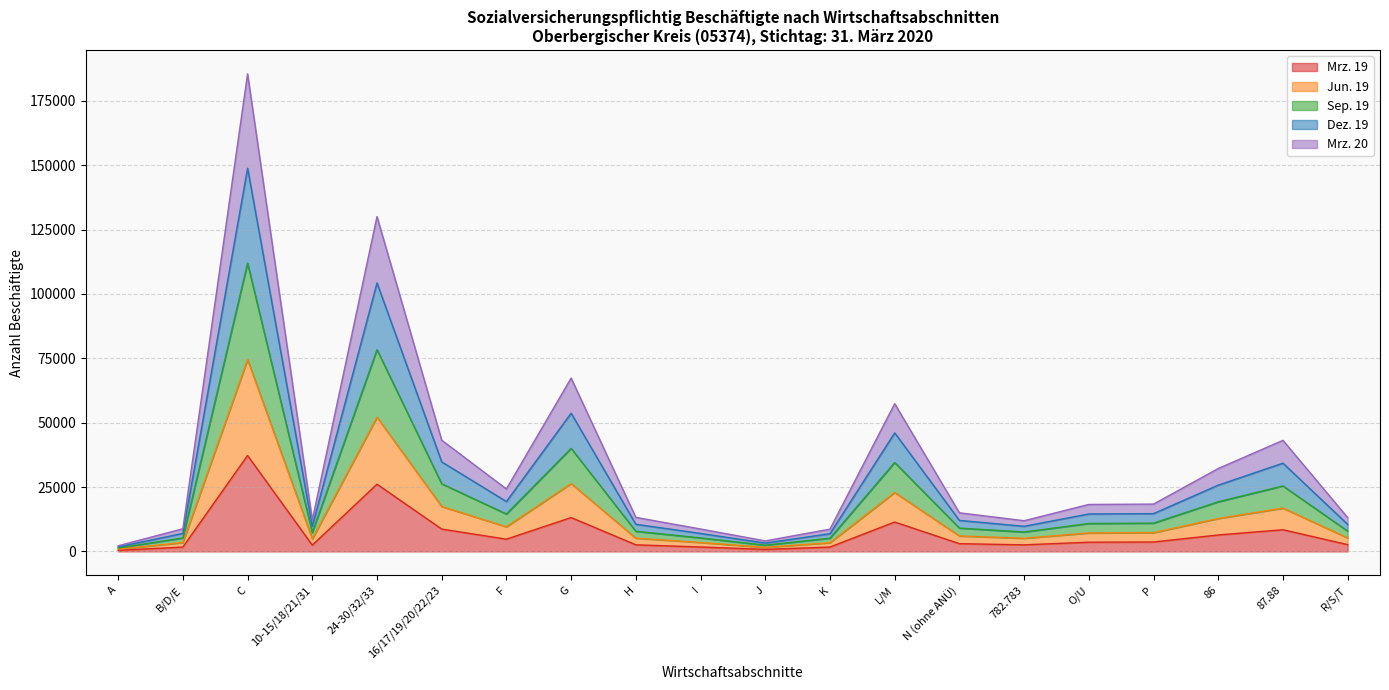

What is the greatest value displayed?

185472